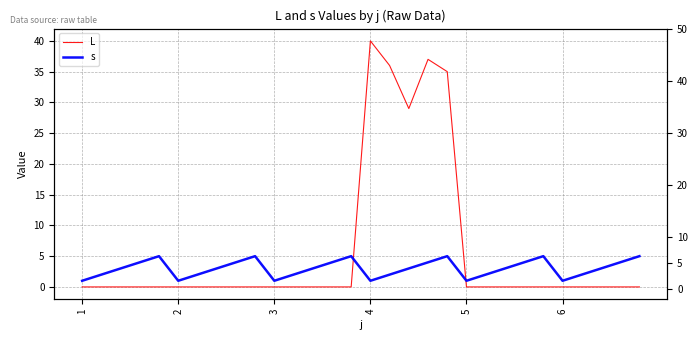

Rank the series by their average value, from lowest to highest.

s, L